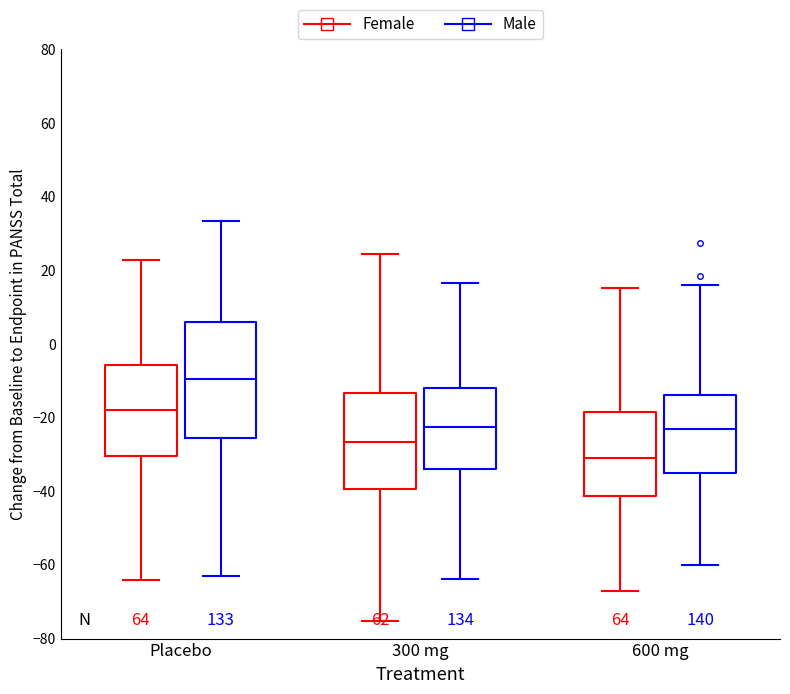

Which box's median line is the lowest?

600 mg (Female)